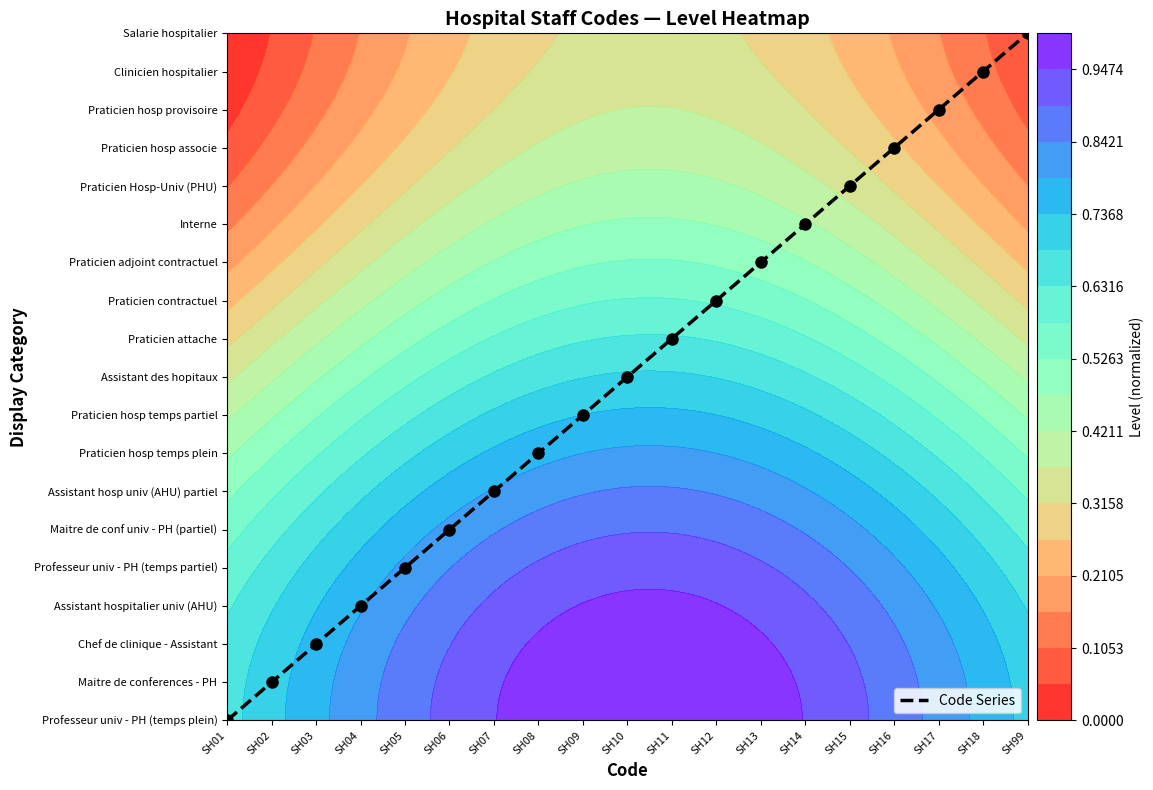

What is the average value?

9